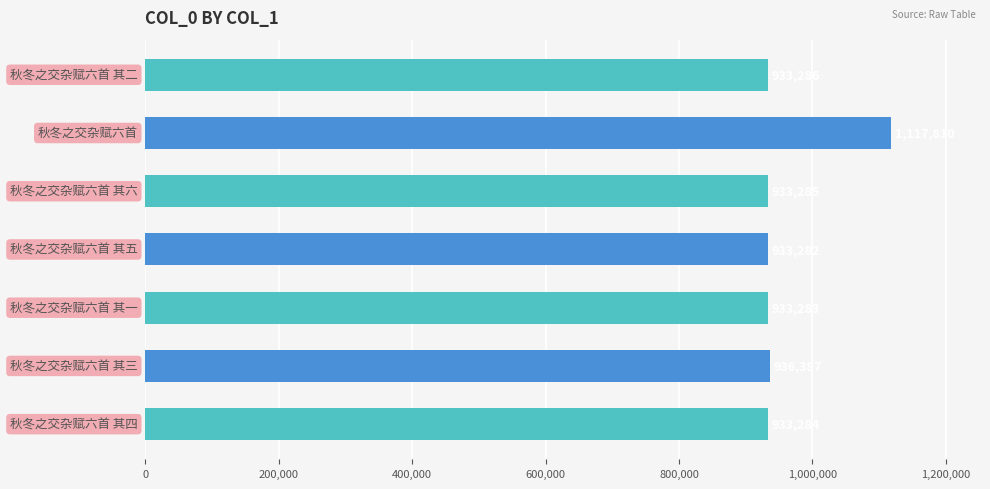

What is the difference between the second highest and second lowest values?

3104